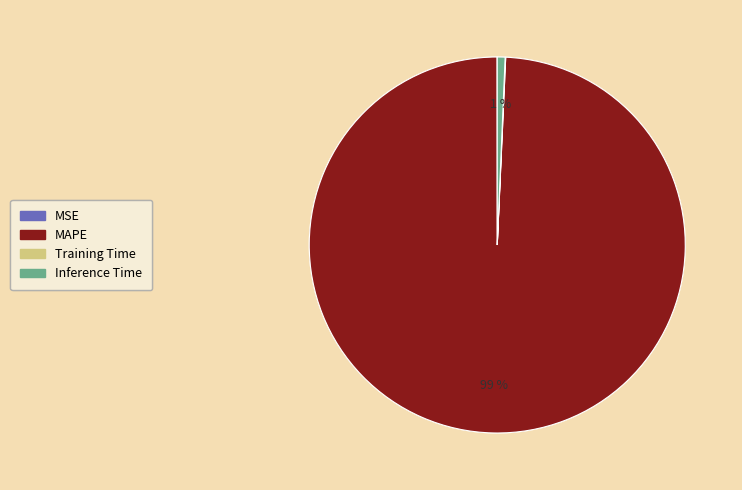

Does any single category account for the majority?

Yes